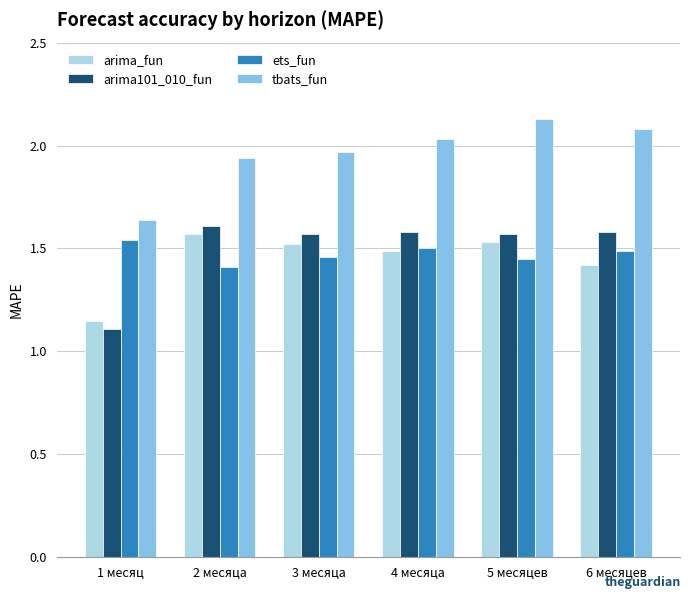

What are all the series names shown in the legend?

arima_fun, arima101_010_fun, ets_fun, tbats_fun